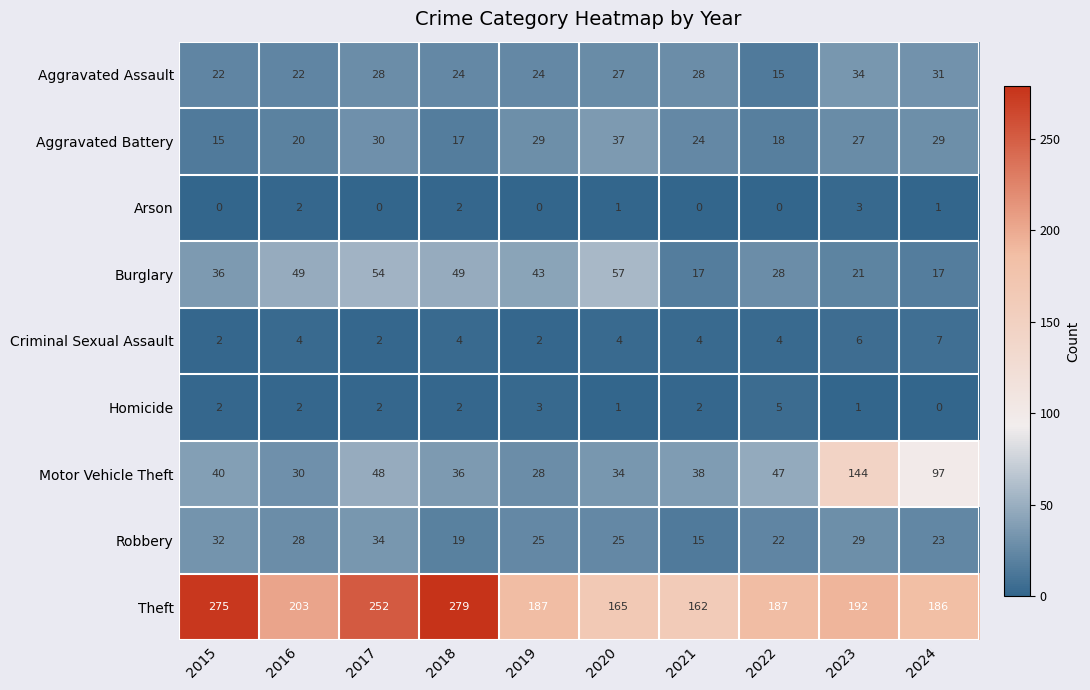

What is the highest value of the Burglary series?

57